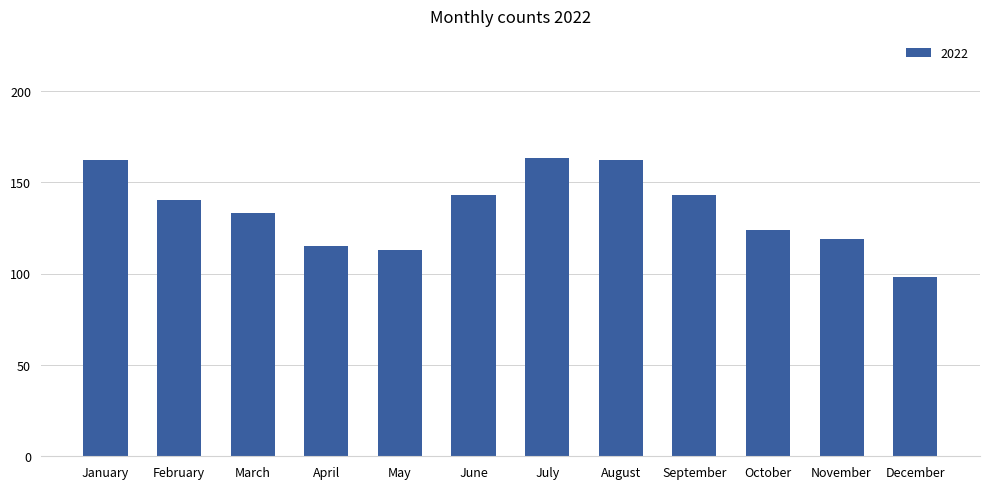

How many values are below 140?

6